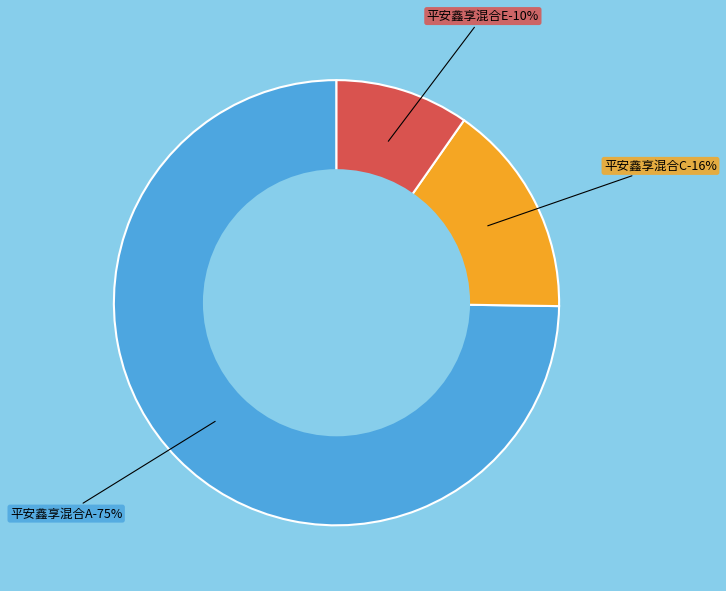

Is it true that 平安鑫享混合C is 16% of the pie?

True